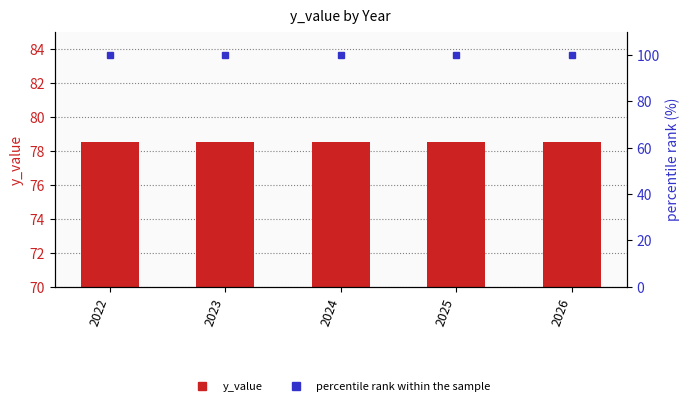

Reading left to right, extract all data points from this chart.

y_value: 78.5	78.5	78.5	78.5	78.5
percentile rank within the sample: 100.0	100.0	100.0	100.0	100.0